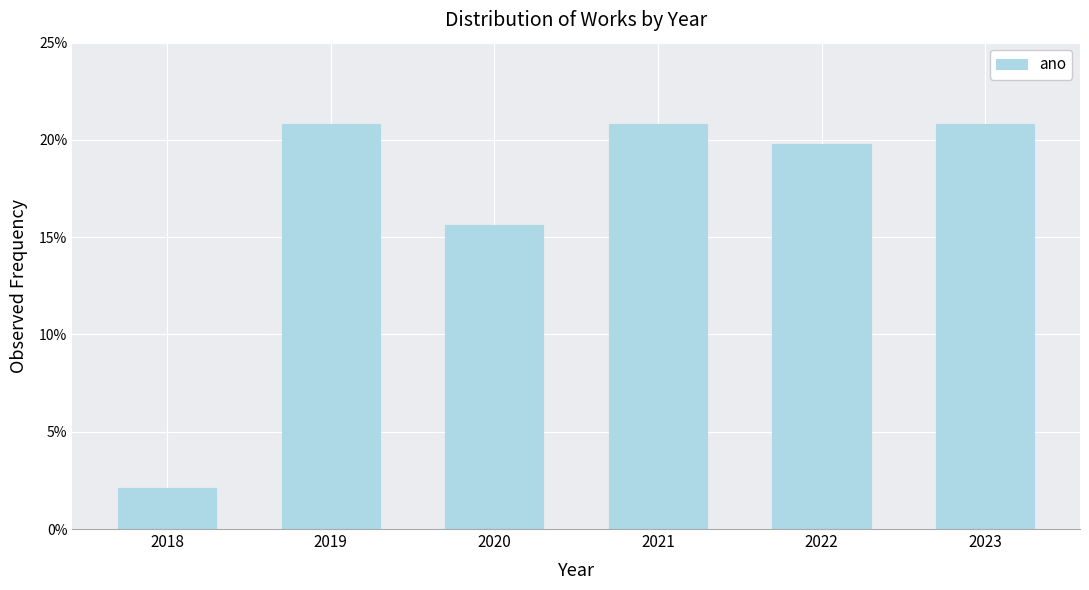

Are the bars horizontal?

No